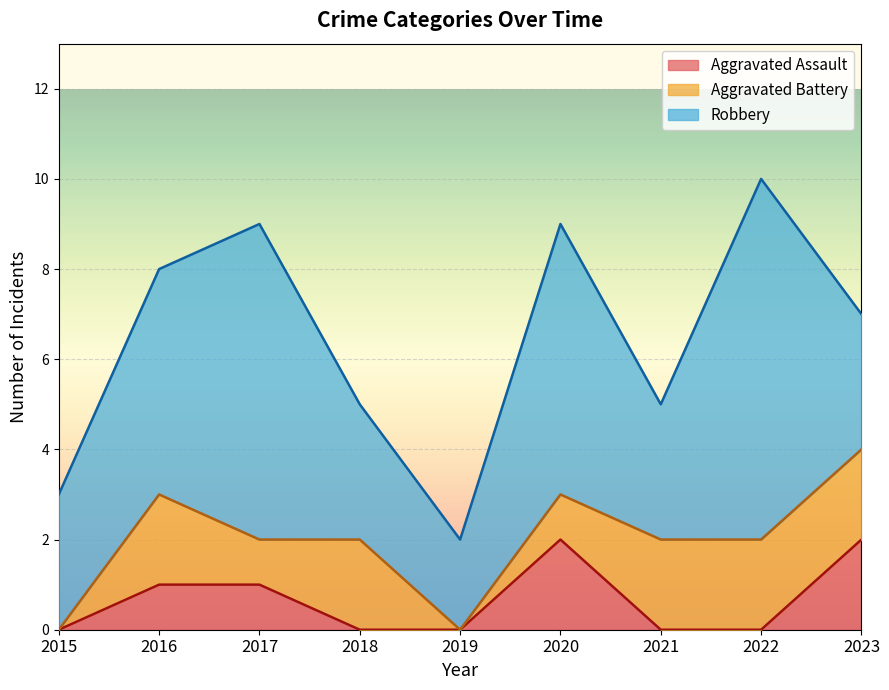

What is the difference between the maximum and minimum values in the Aggravated Assault series?

2